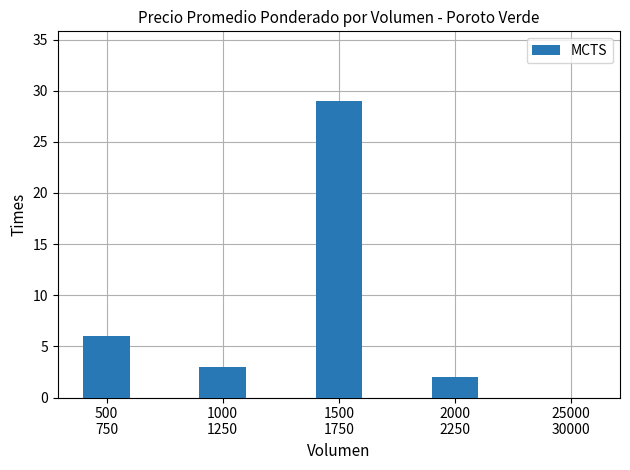

Approximately how many times larger is the value at 1000
1250 compared to 1500
1750?

0.1